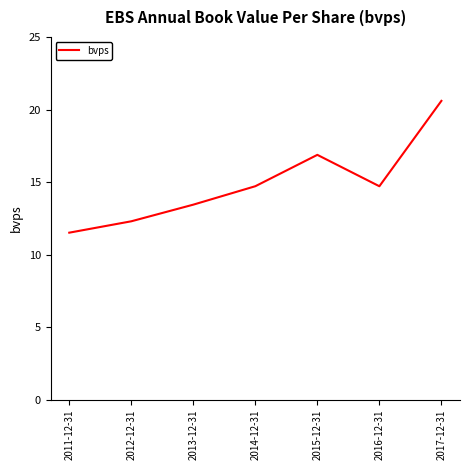

What is the maximum value shown in the chart?

20.6